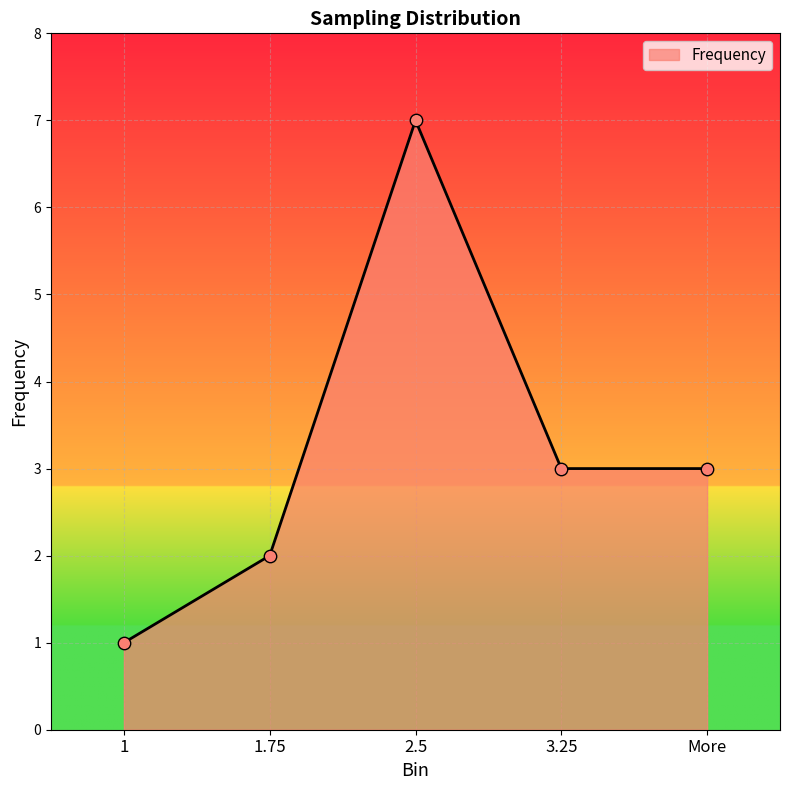

Approximately how many times larger is the value at 3.25 compared to 1?

3.0